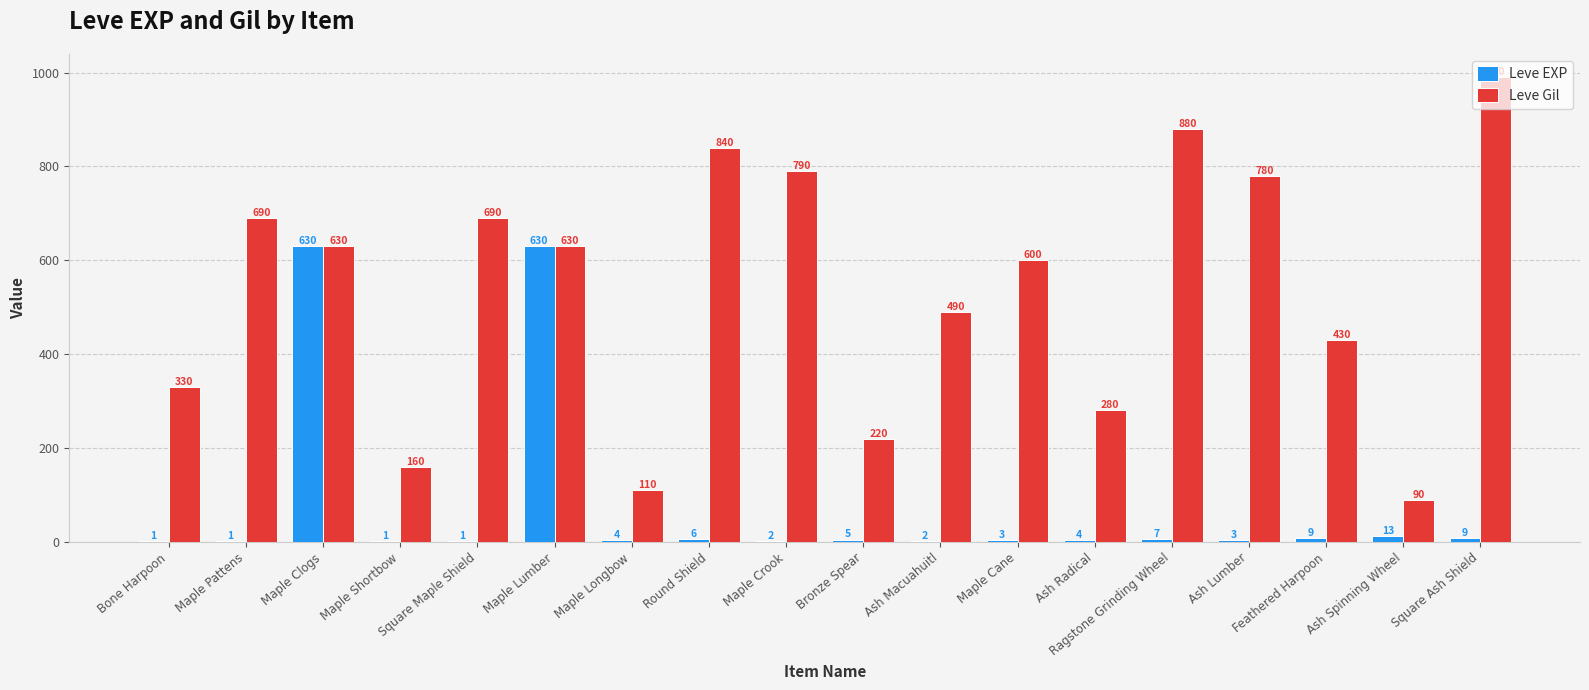

The value of Leve EXP at Maple Lumber is 630. True or false?

True